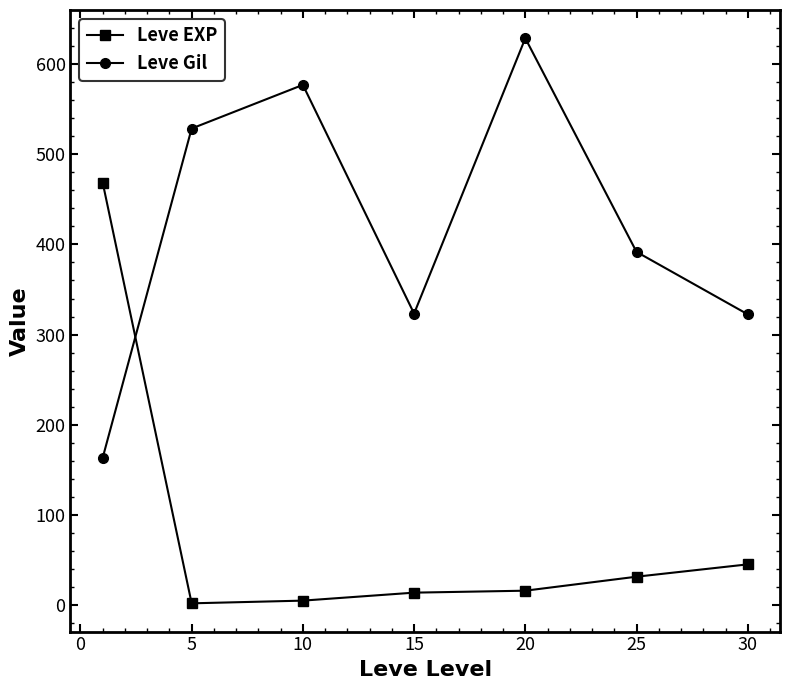

List the series in order of their peak value, highest first.

Leve Gil, Leve EXP